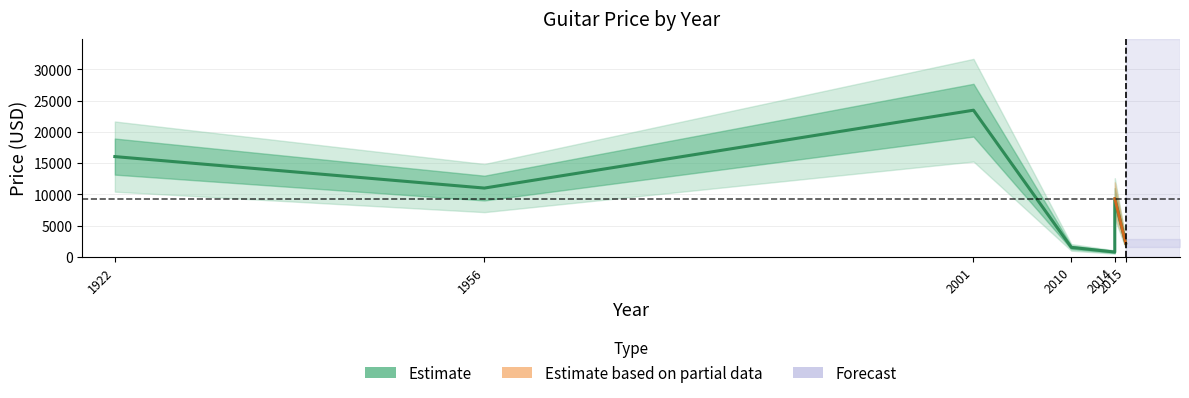

What is the sum of the values at 2014 and 2001?

32774.0